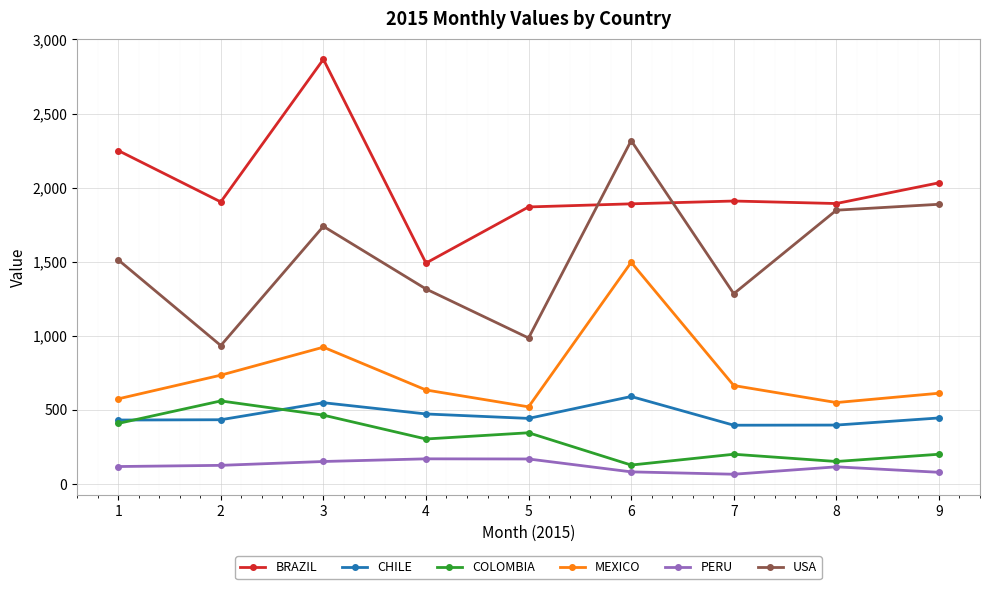

The value of BRAZIL at 6 is 1890. True or false?

True